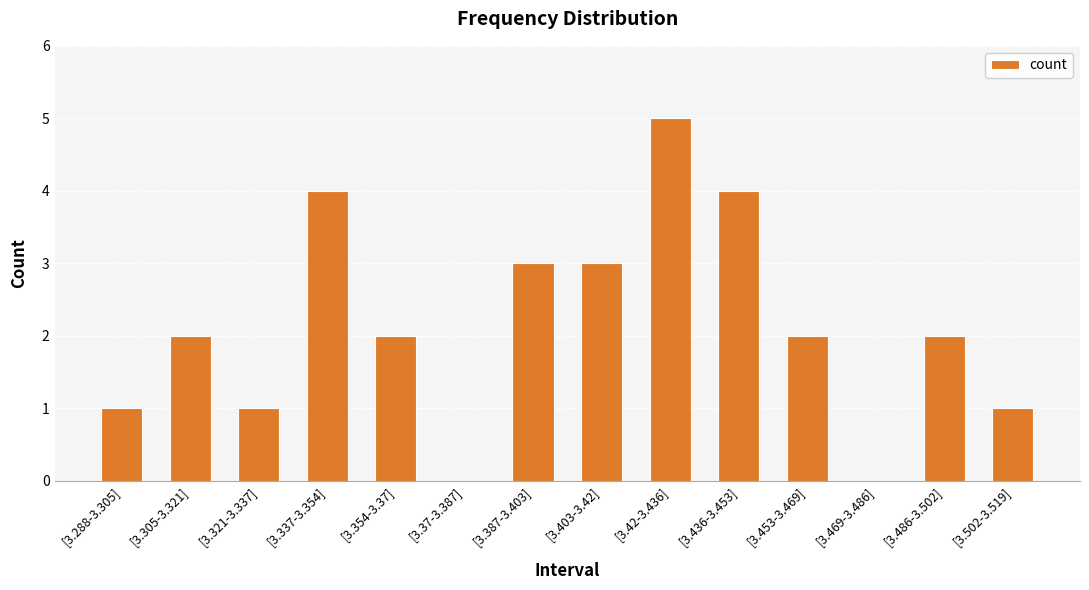

What is the sum of the values at [3.387-3.403] and [3.42-3.436]?

8